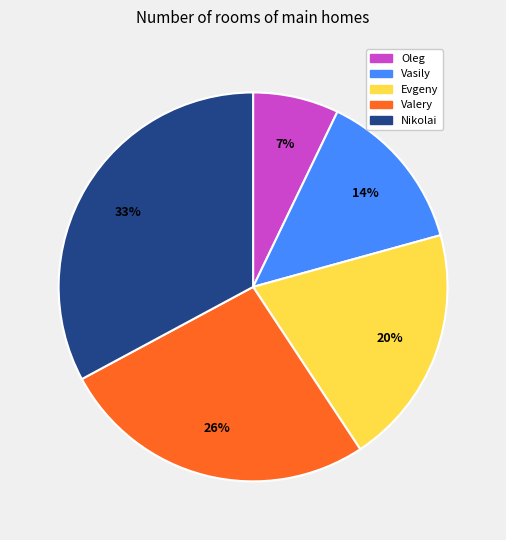

Rank the categories by value from highest to lowest.

Nikolai, Valery, Evgeny, Vasily, Oleg